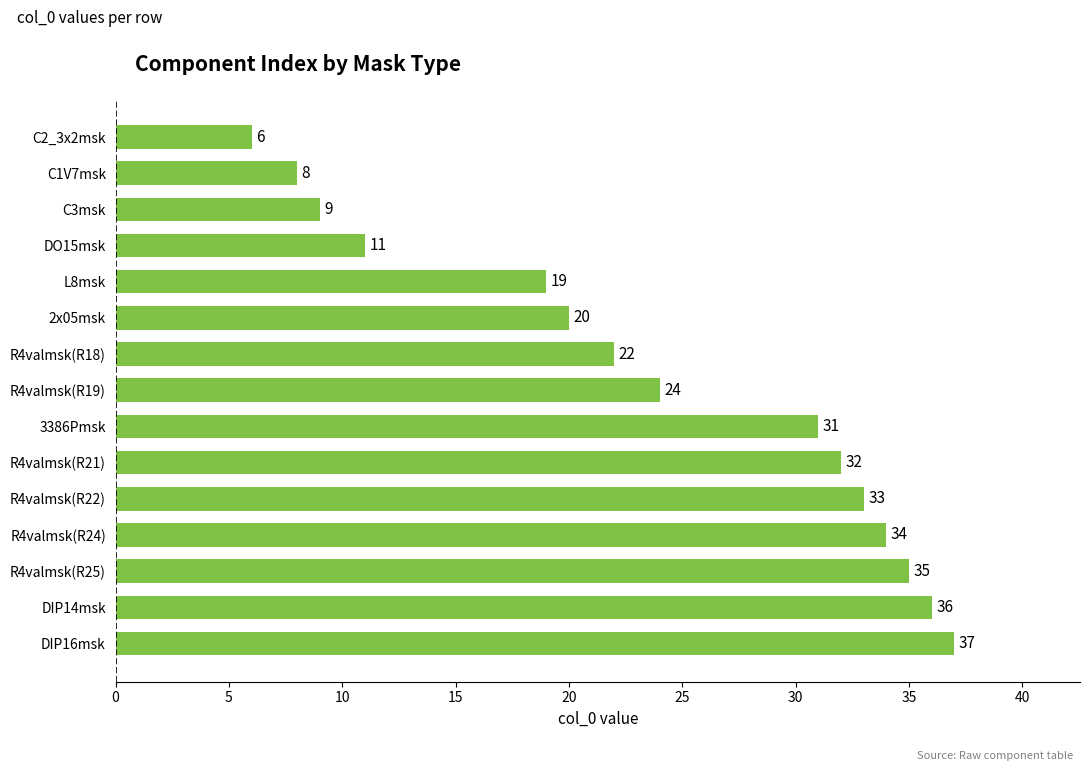

What is the sum of all values?

357